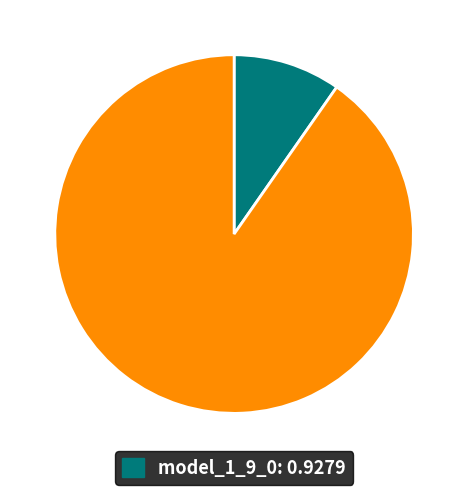

Does any single category account for the majority?

Yes